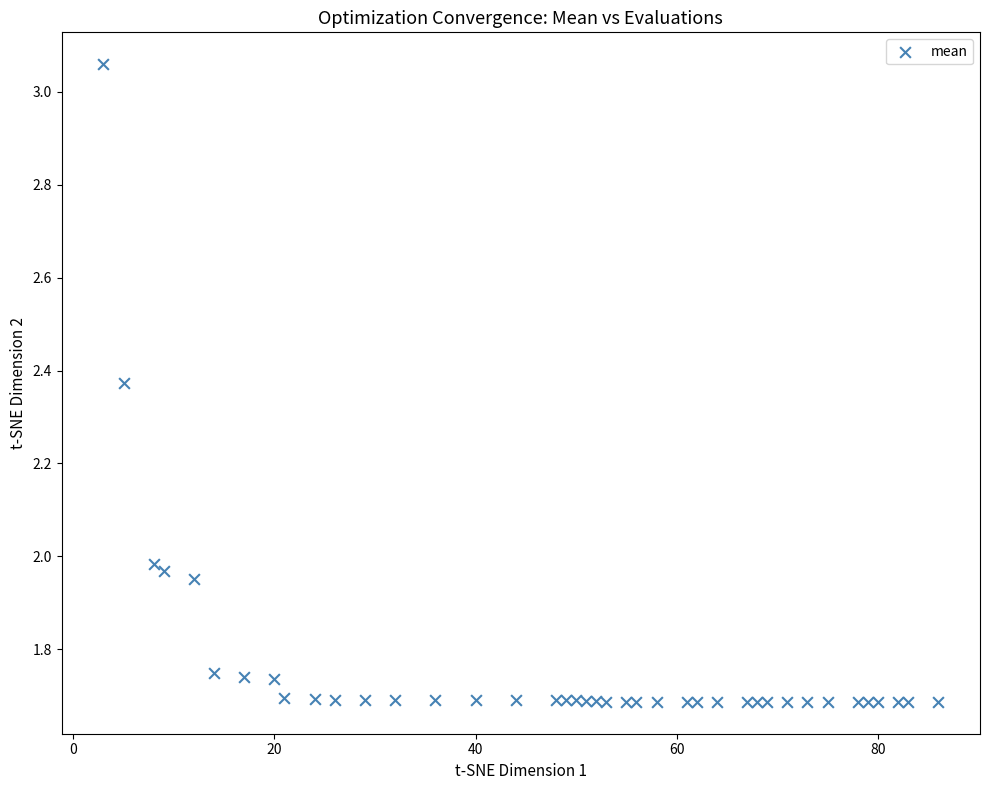

What is the range of X values (max minus min)?

83.0